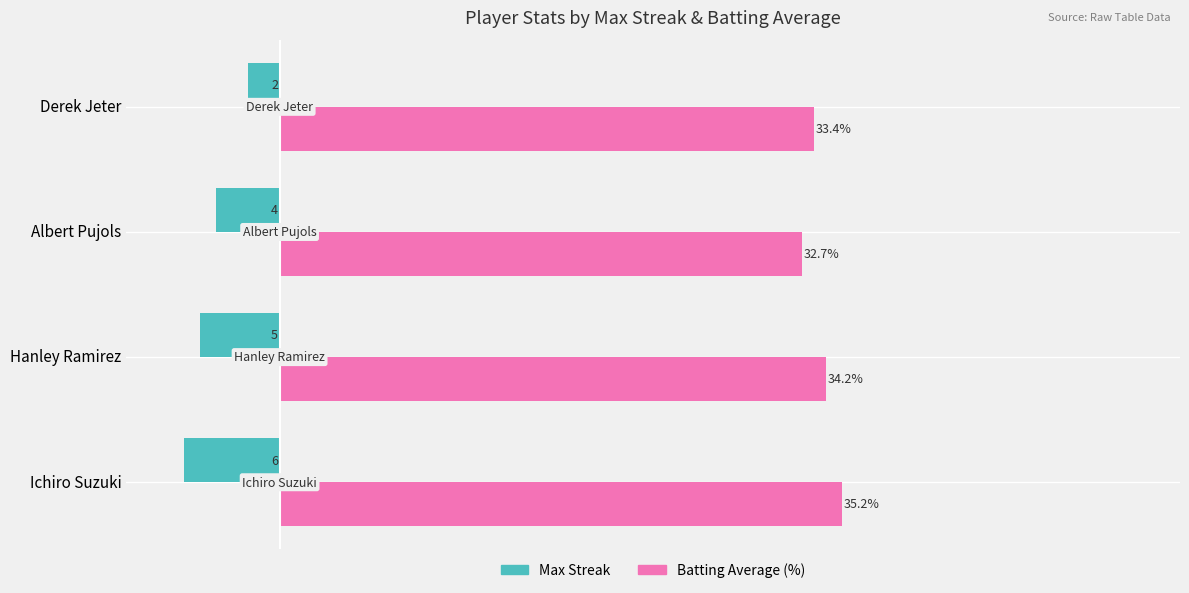

List the series in order of their peak value, highest first.

Batting Average (%), Max Streak